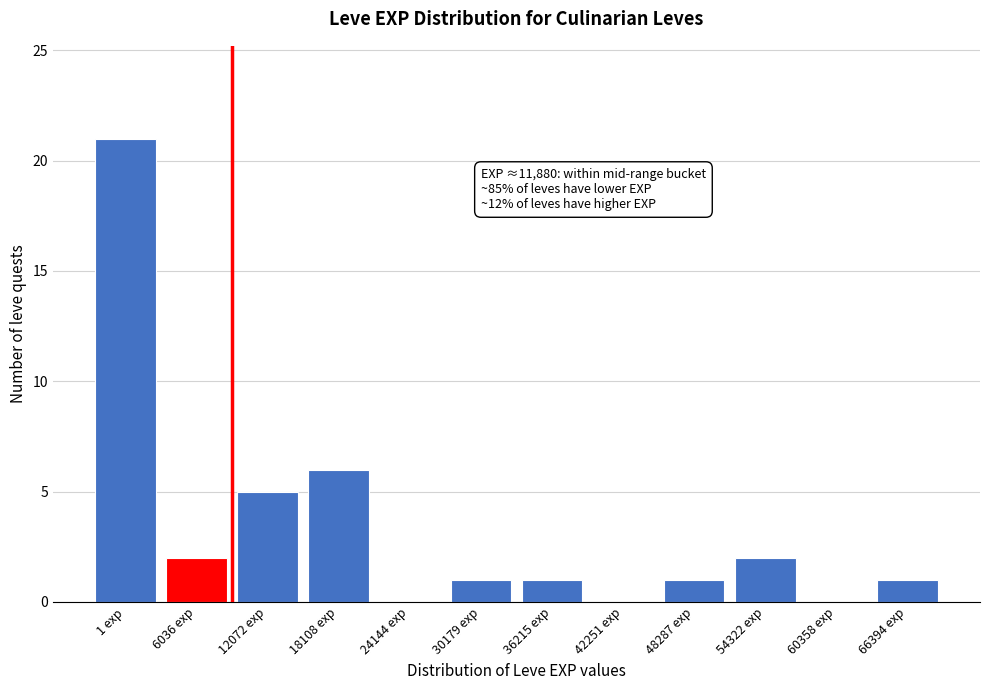

Reading left to right, list all the values displayed in this chart.

1 exp=21	6036 exp=2	12072 exp=5	18108 exp=6	24144 exp=0	30179 exp=1	36215 exp=1	42251 exp=0	48287 exp=1	54322 exp=2	60358 exp=0	66394 exp=1